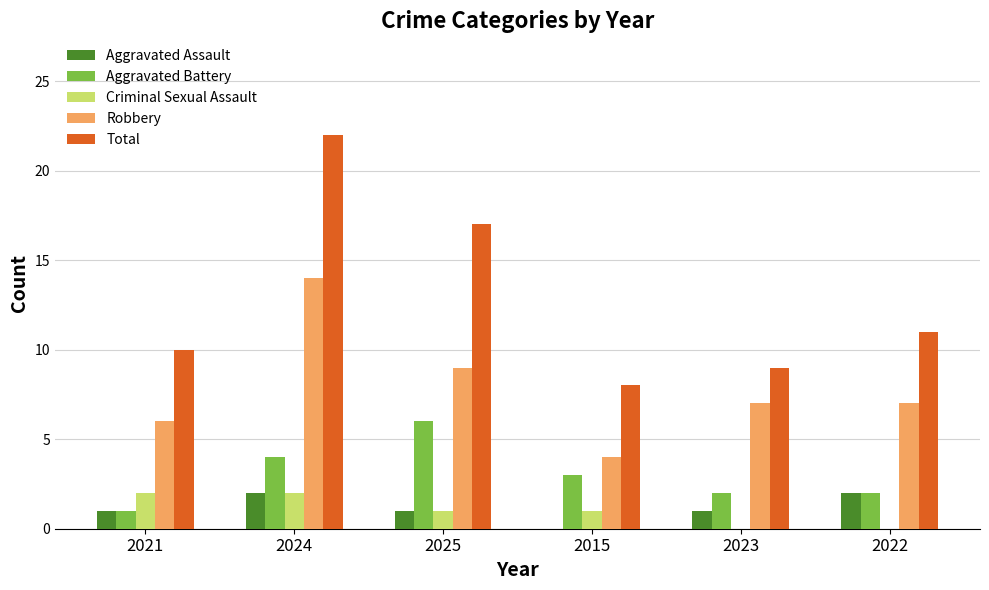

Are the bars horizontal?

No